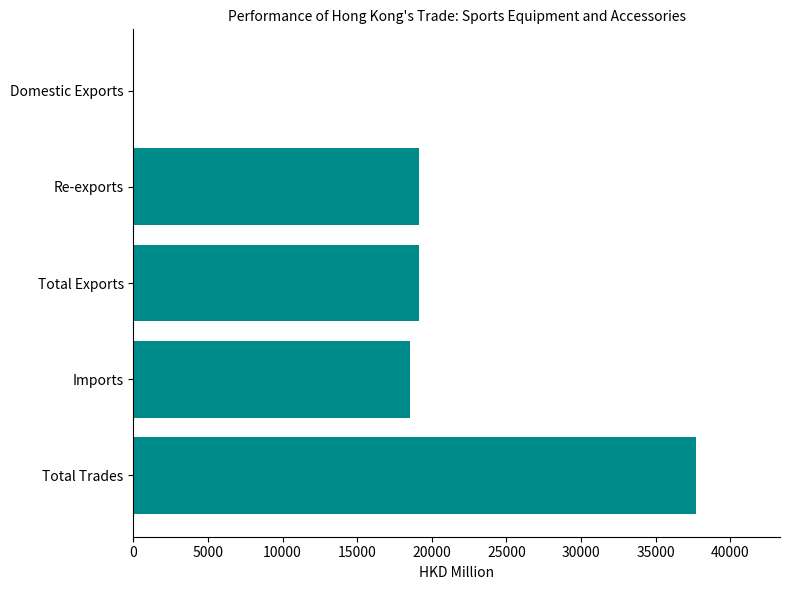

What is the sum of the values at Re-exports and Total Exports?

38287.4